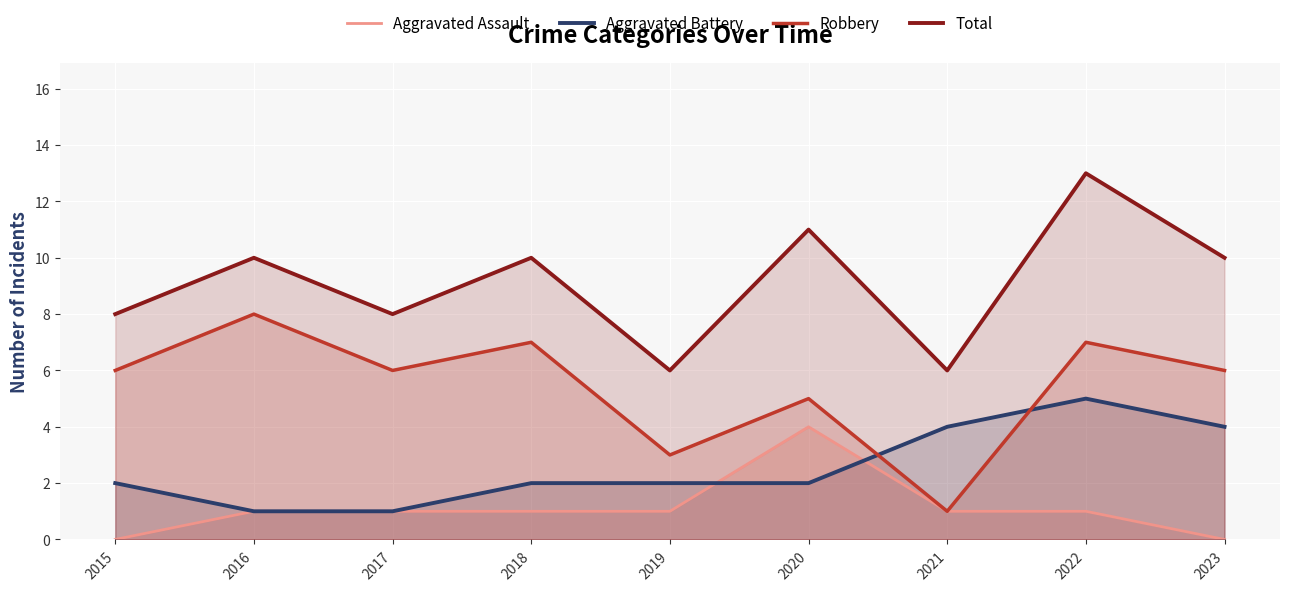

Rank the series by their maximum value, from highest to lowest.

Total, Robbery, Aggravated Battery, Aggravated Assault